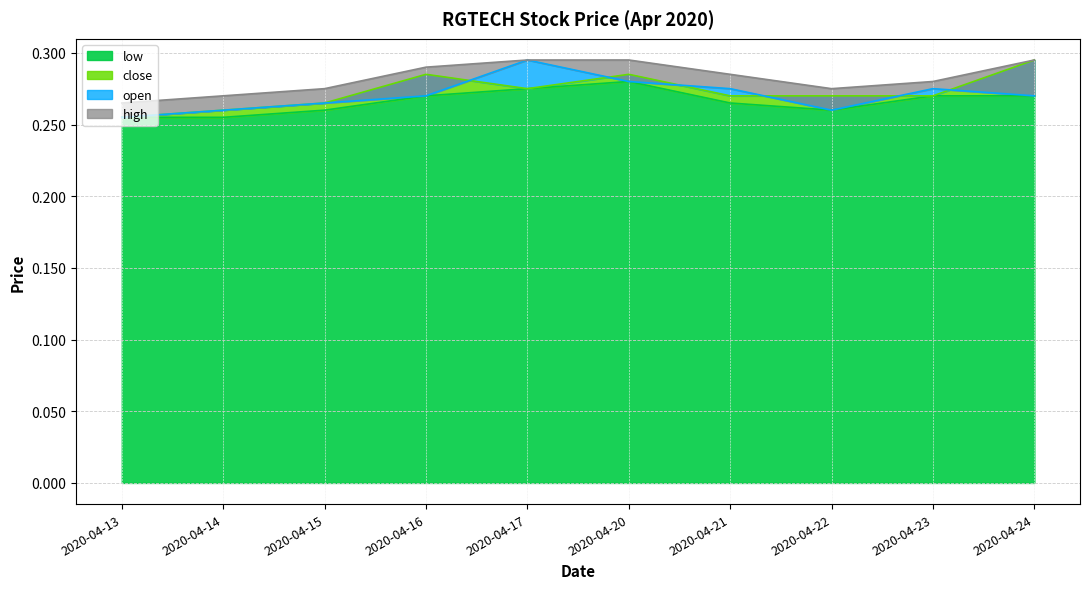

Which has a higher value, 2020-04-22 or 2020-04-23?

2020-04-23